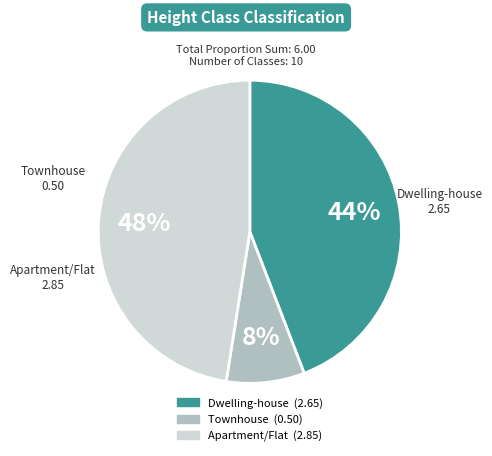

Is there a majority slice in this chart?

No